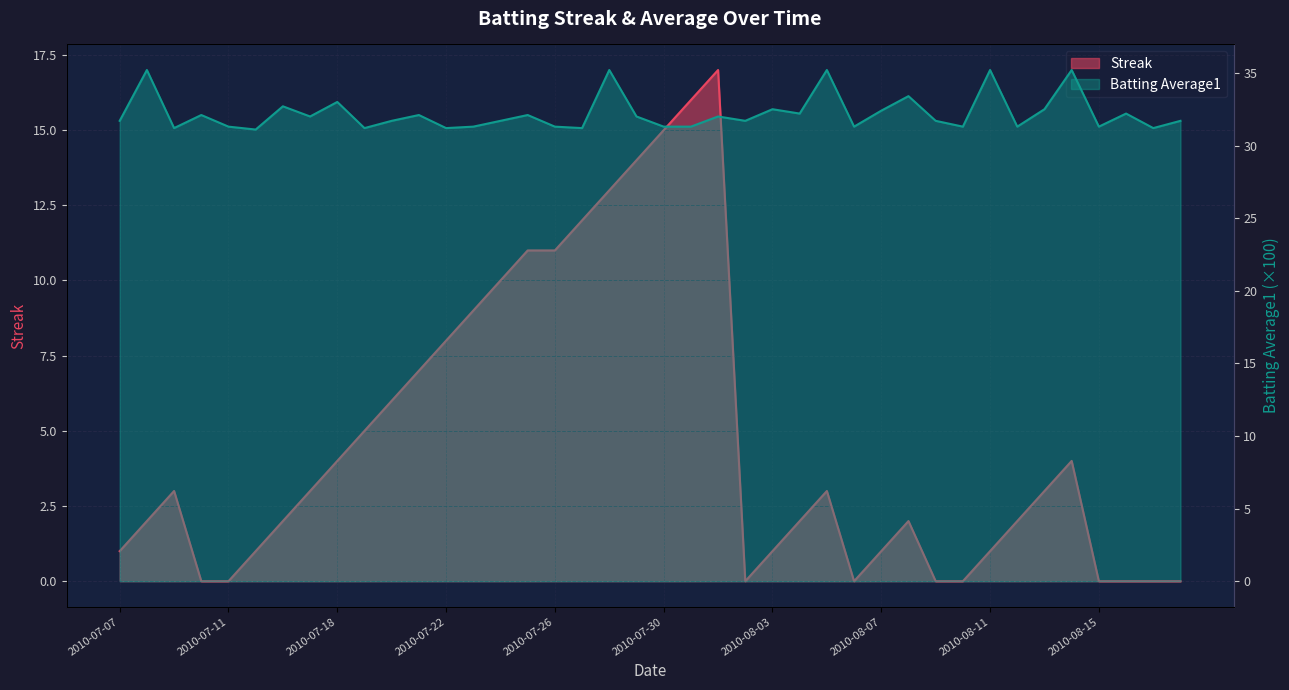

What is the difference between the maximum and second lowest values in the Streak series?

17.0